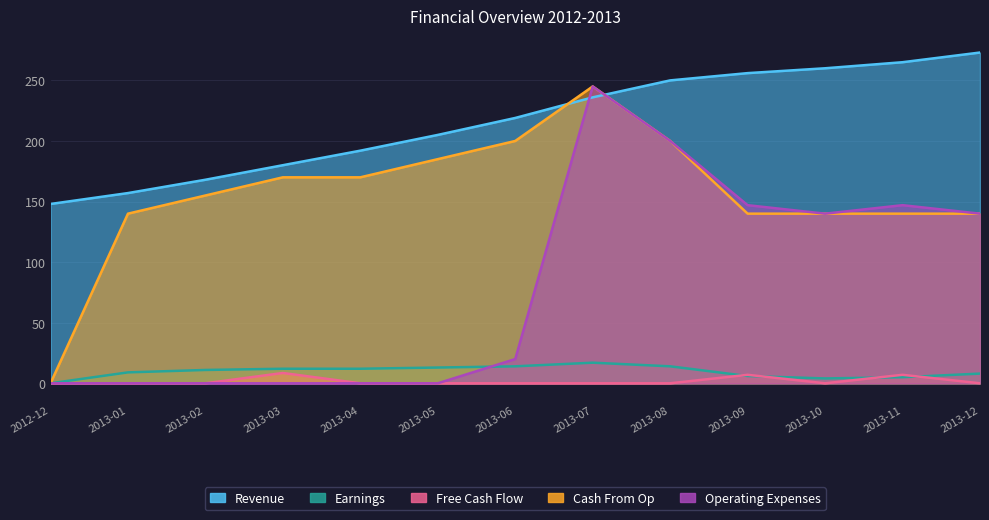

Is the value of Free Cash Flow at 2013-10 greater than the value of Operating Expenses at 2013-01?

No